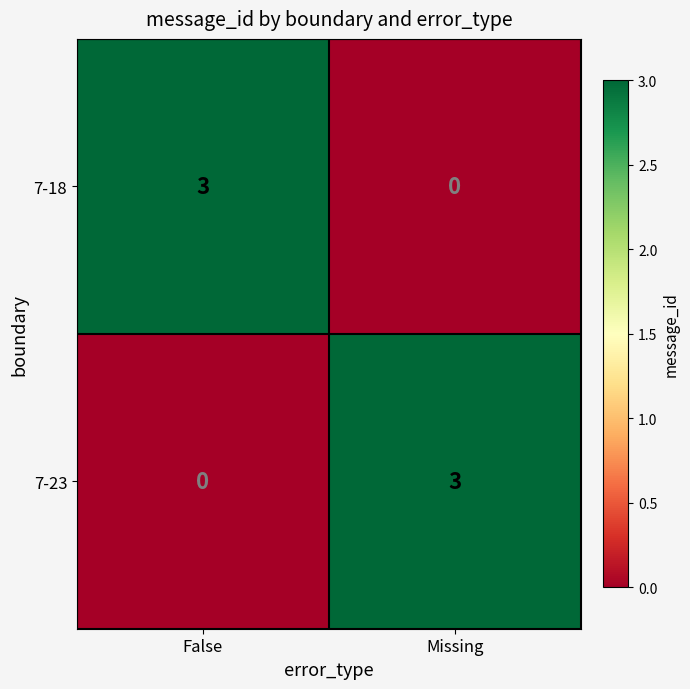

Rank the series at False from highest to lowest value.

7-18, 7-23